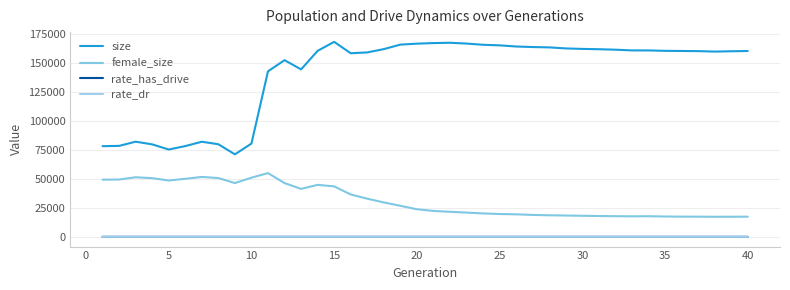

What is the difference between the maximum and minimum values in the size series?

96864.0